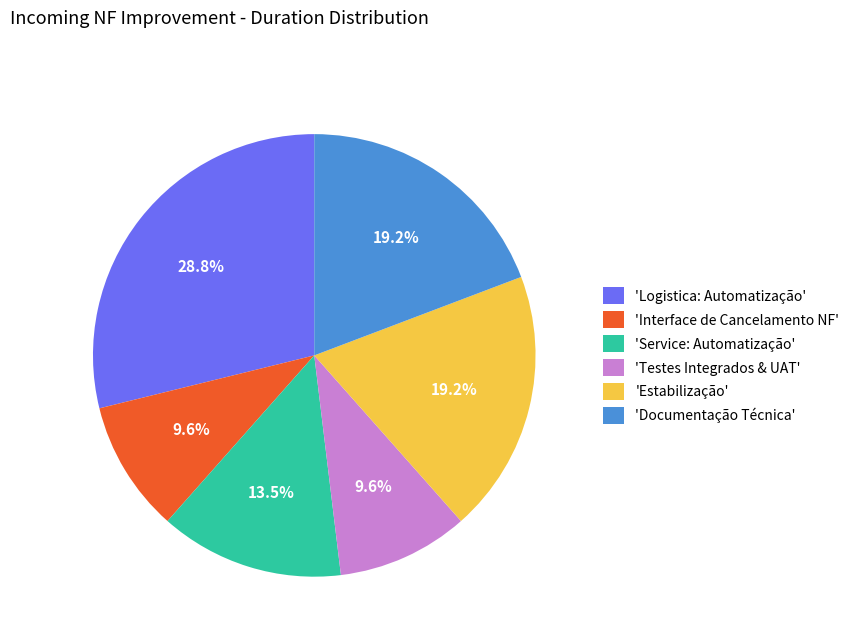

How many slices are in this pie chart?

6